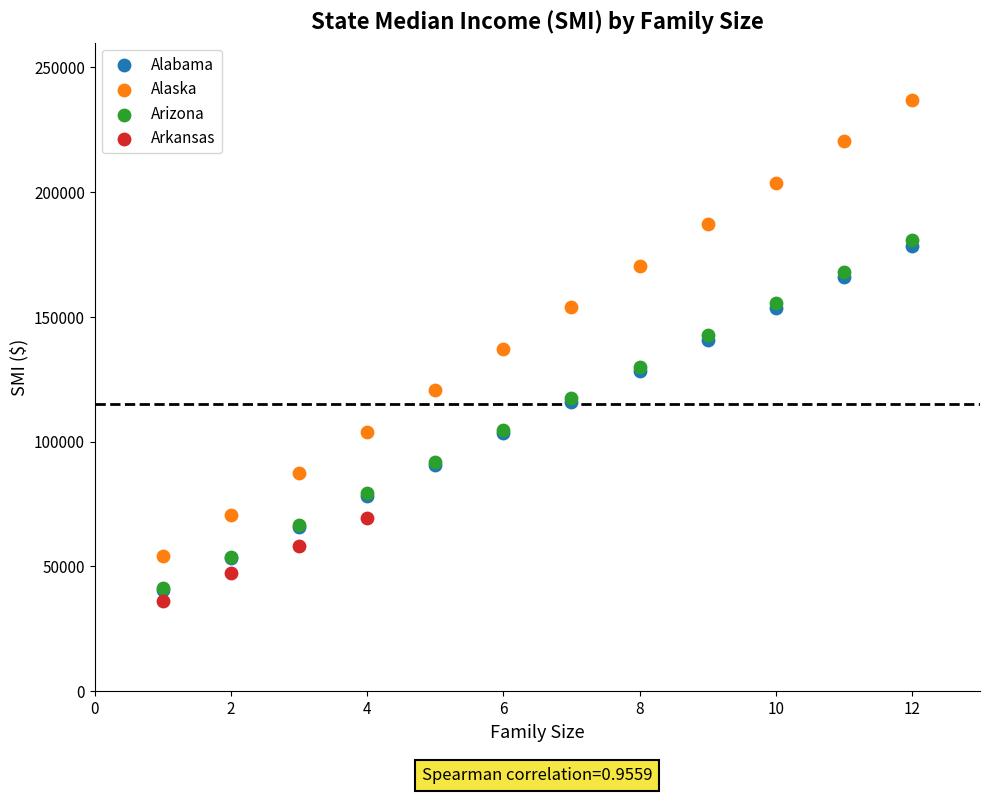

Which series has the largest Y range (max minus min)?

Alaska